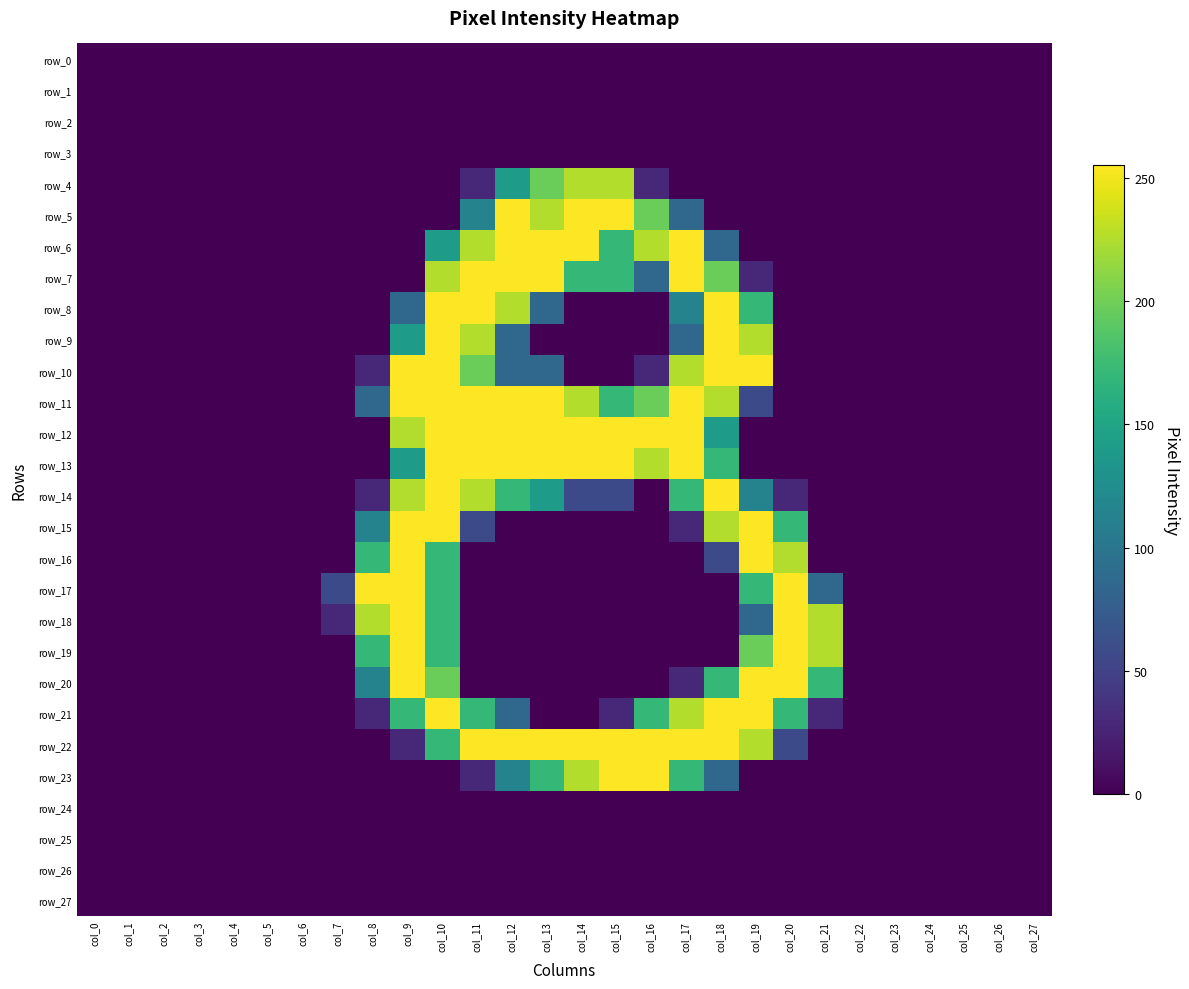

Between col_1 and col_4, which series saw the biggest shift?

row_0